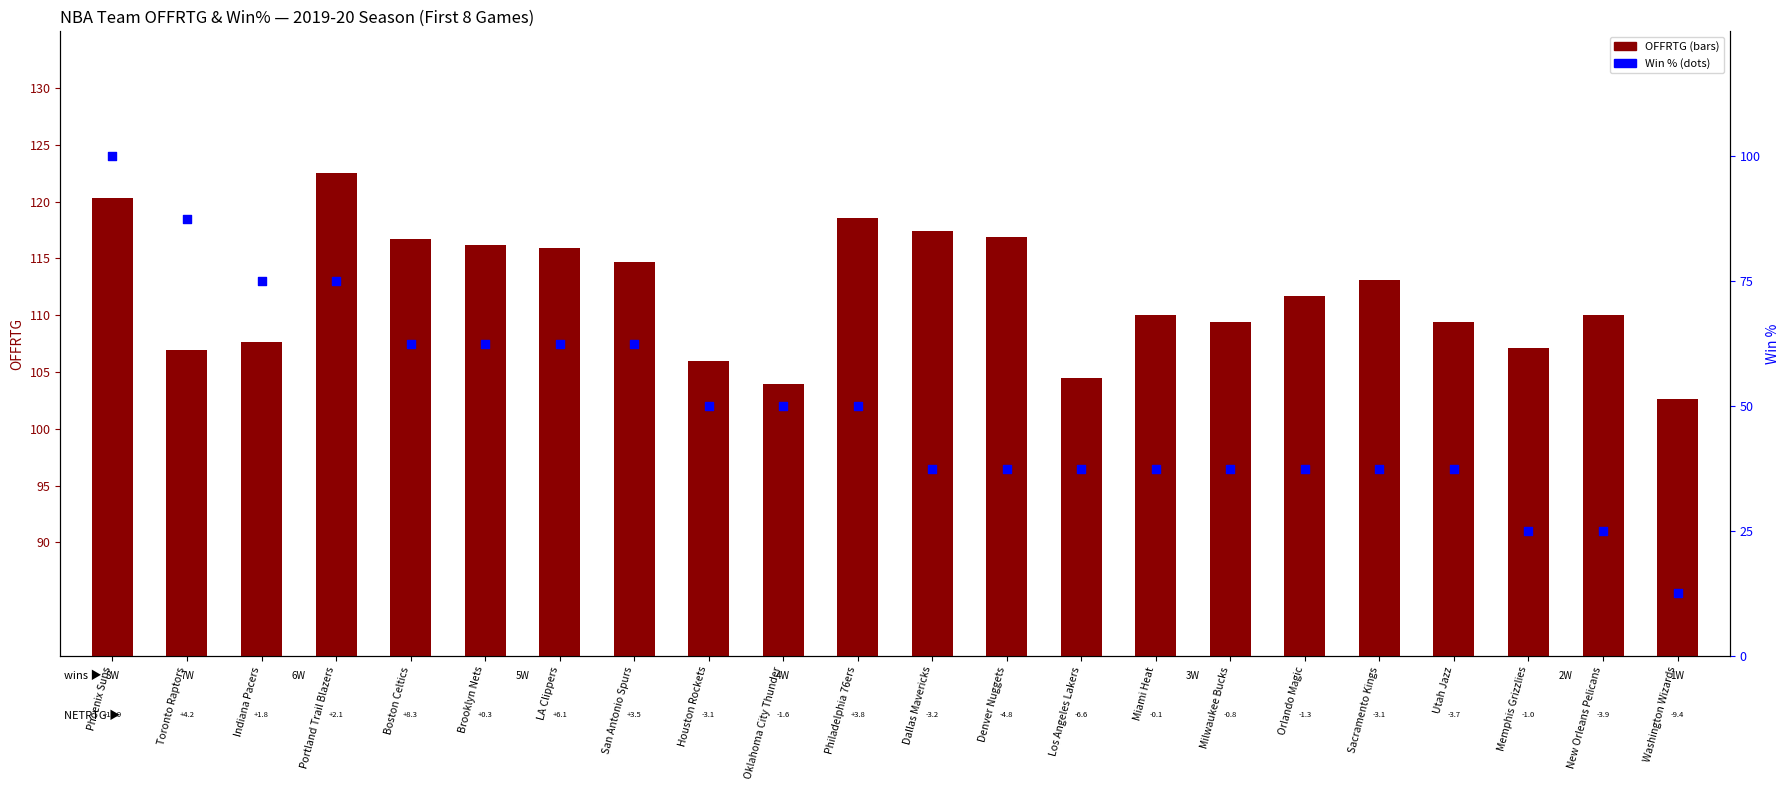

Which series contains the lowest Y value?

Win%